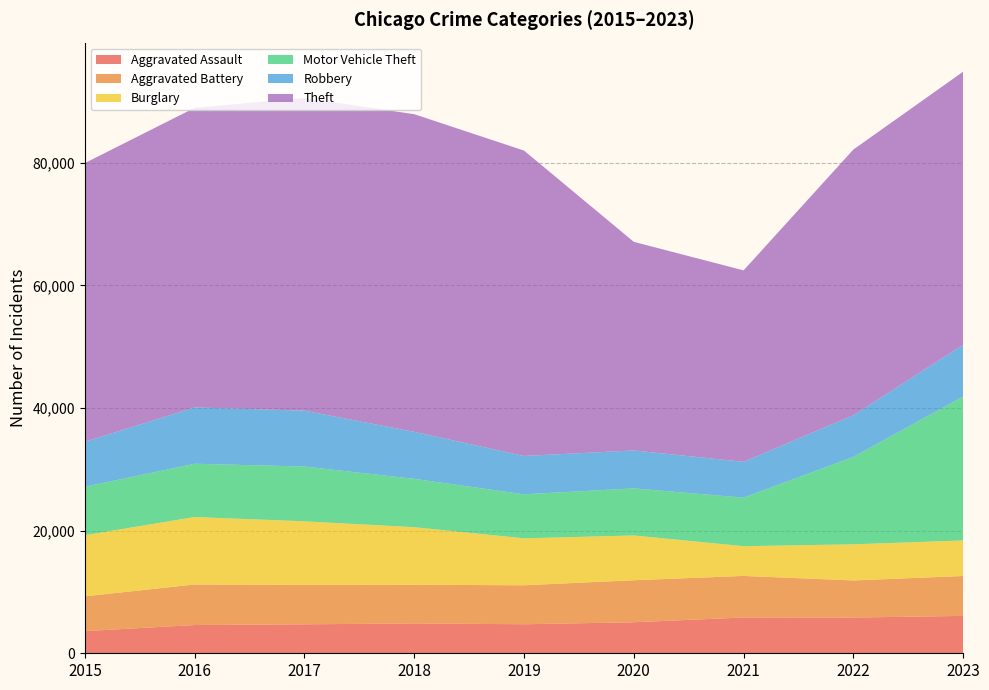

Reading right to left, what are all the values shown in this chart?

Aggravated Assault: 6097	5821	5833	5059	4732	4870	4719	4609	3608
Aggravated Battery: 6505	6056	6780	6850	6358	6297	6433	6609	5678
Burglary: 5798	5891	4850	7301	7653	9390	10369	10999	9975
Motor Vehicle Theft: 23461	14255	7916	7680	7179	7886	8928	8689	7893
Robbery: 8436	6788	5842	6182	6252	7664	9110	9182	7342
Theft: 44536	43325	31215	34018	49797	51798	51000	48855	45443